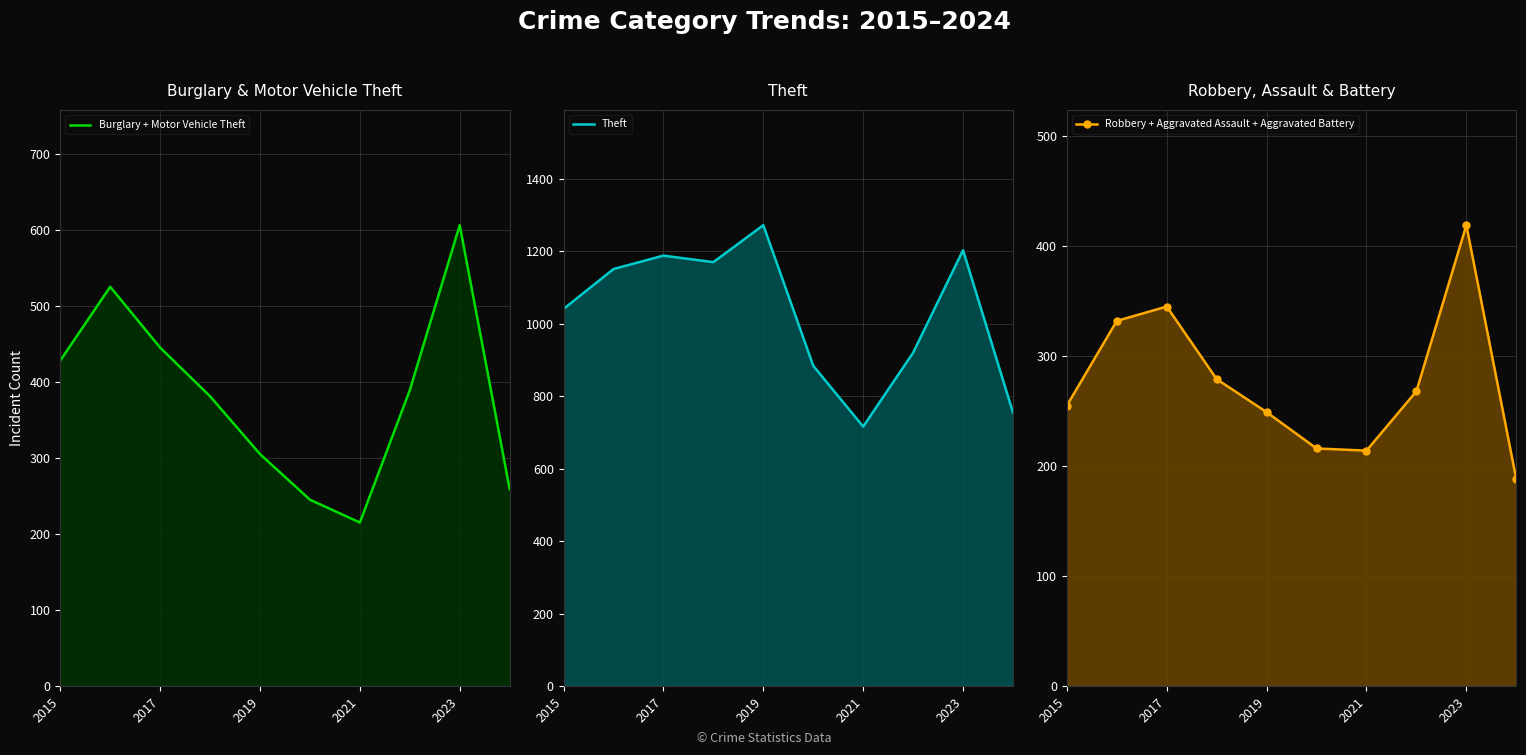

The value of Burglary + Motor Vehicle Theft at 2019 is 113. True or false?

False